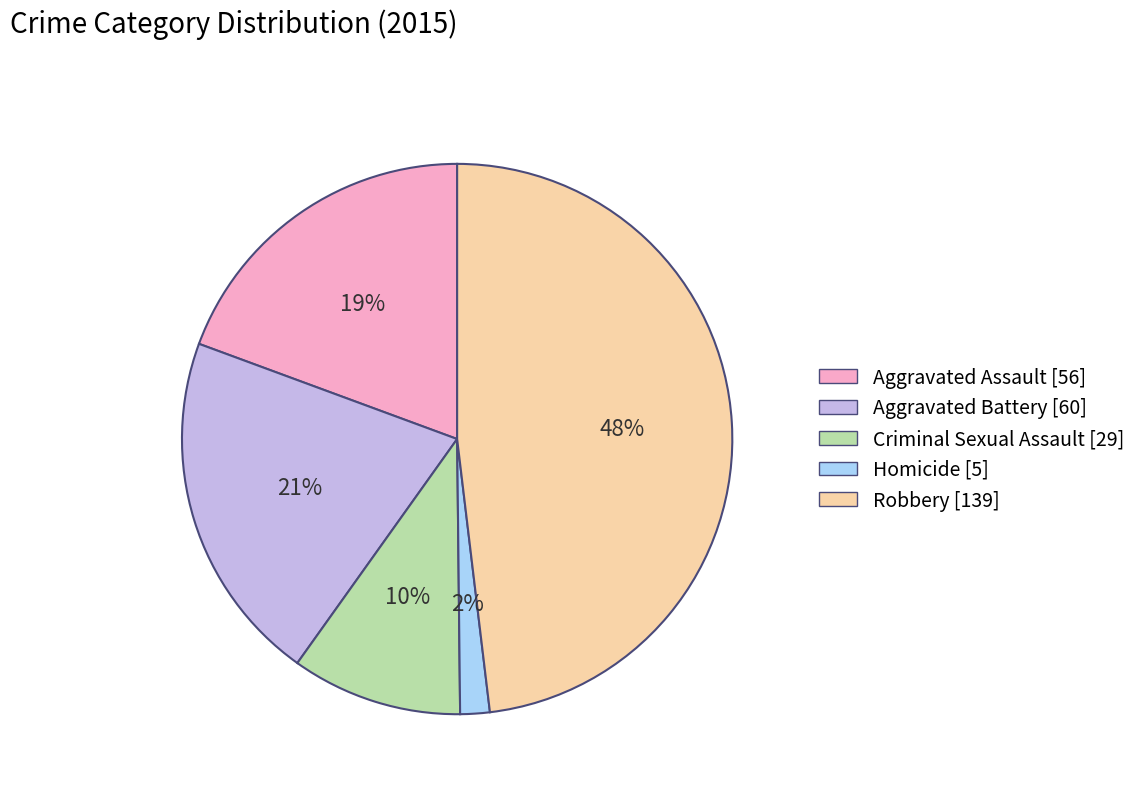

Is Robbery the majority of the pie?

No